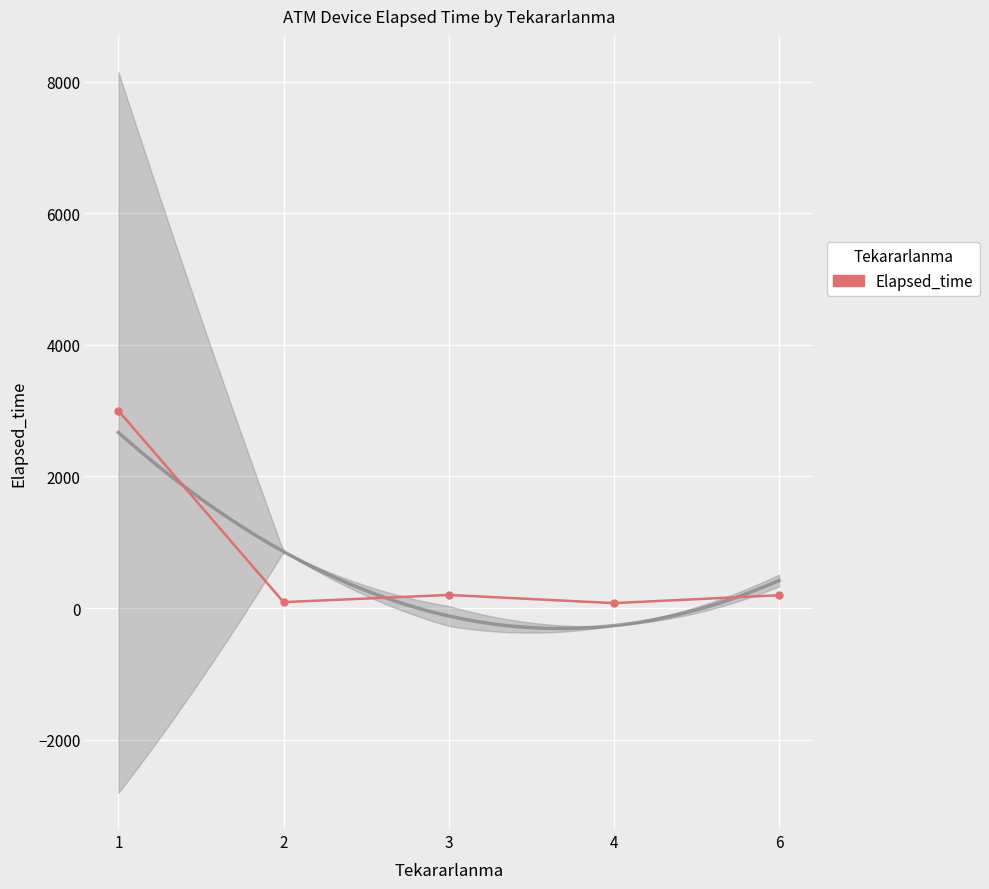

The chart shows a value of 133.4 at 4. True or false?

False